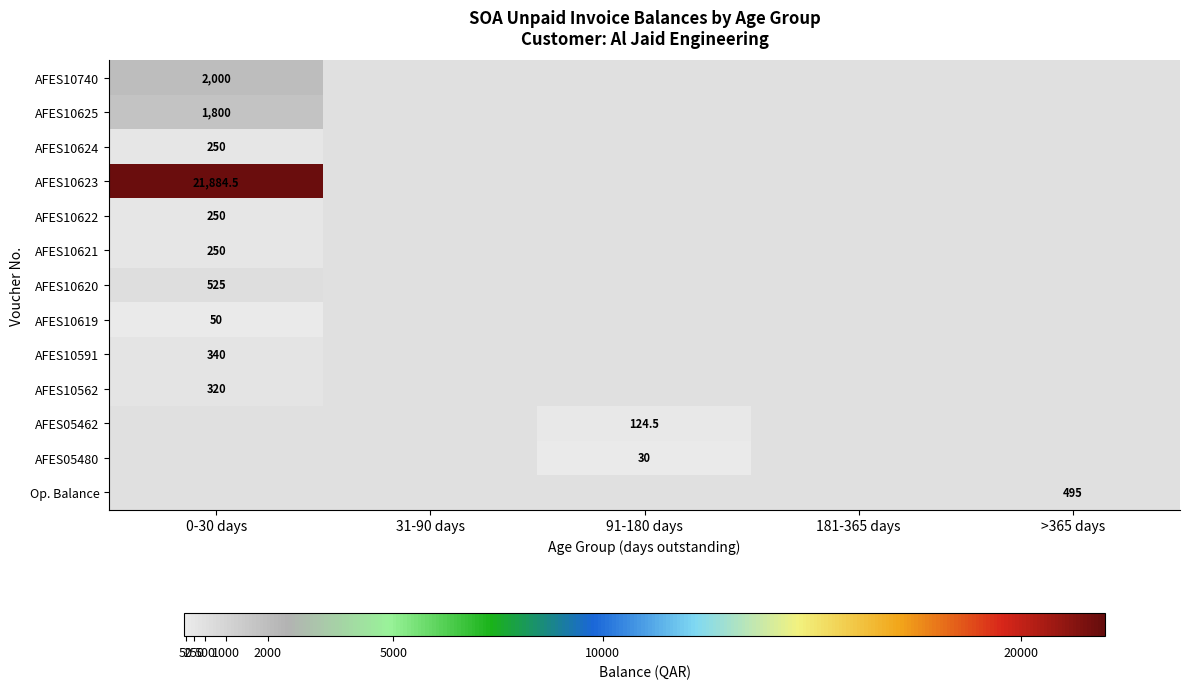

Rank the series at 31-90 days from highest to lowest value.

AFES10740, AFES10625, AFES10624, AFES10623, AFES10622, AFES10621, AFES10620, AFES10619, AFES10591, AFES10562, AFES05462, AFES05480, Op. Balance